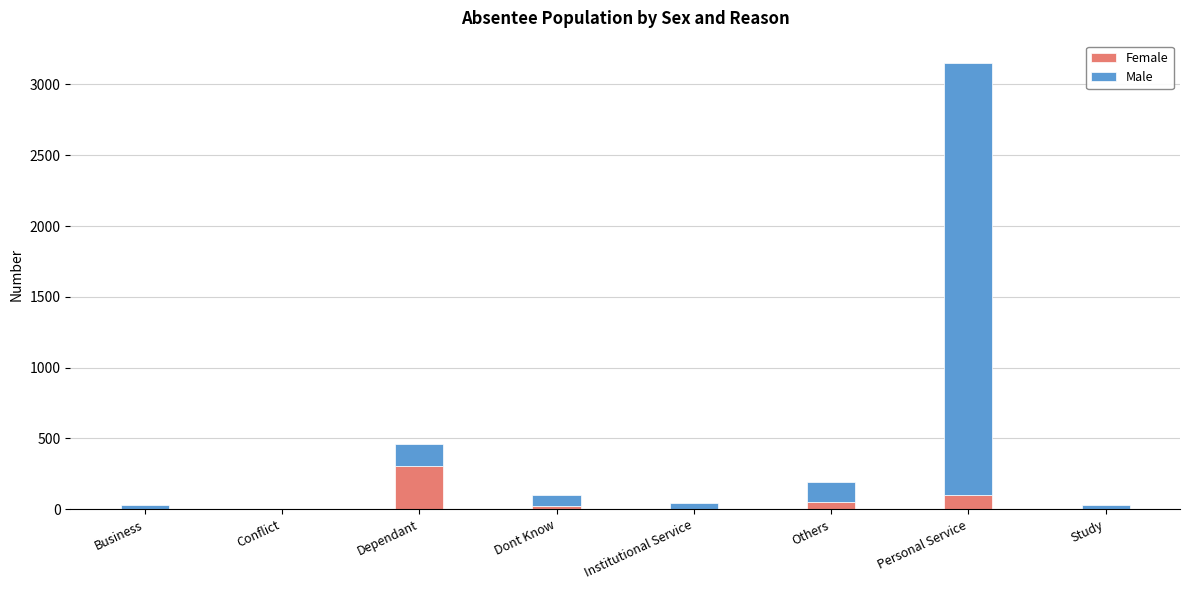

Which category has the highest value in the Female series?

Dependant